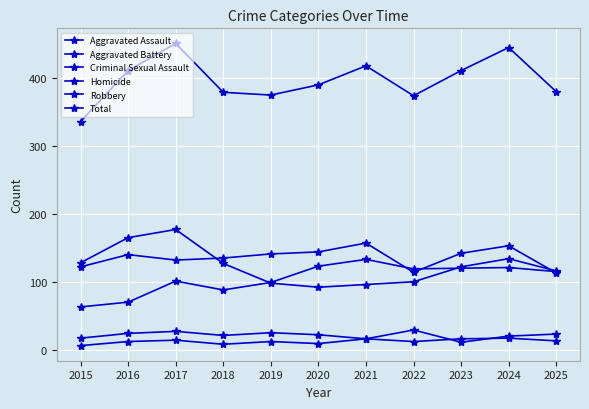

Reading left to right, extract all data points from this chart.

Aggravated Assault: 63	70	101	88	99	123	133	119	120	121	115
Aggravated Battery: 122	140	132	135	141	144	157	114	142	153	113
Criminal Sexual Assault: 17	24	27	21	25	22	16	29	11	20	23
Homicide: 6	12	14	8	12	9	16	12	16	17	13
Robbery: 128	165	177	127	98	92	96	100	122	134	116
Total: 336	411	451	379	375	390	418	374	411	445	380